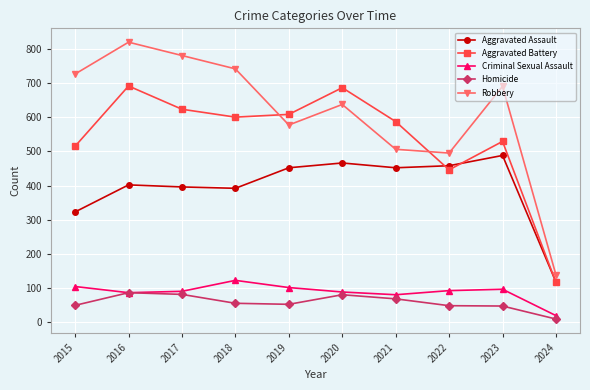

Which series has the largest range (max minus min)?

Robbery